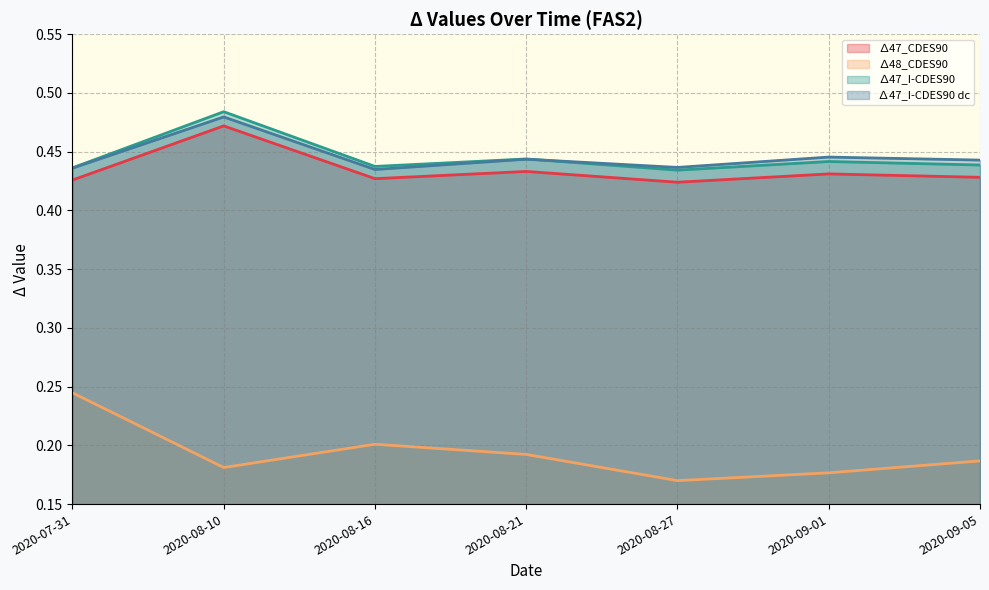

The value of ∆47_CDES90 at 2020-08-27 is 0.6. True or false?

False